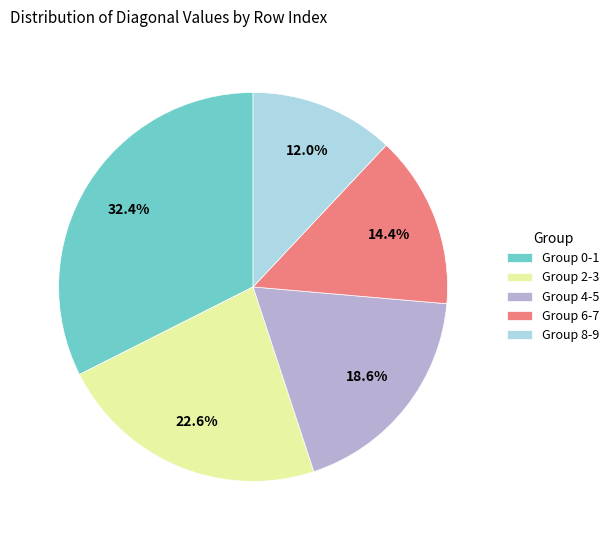

Does Group 0-1 represent more than half of the total?

No